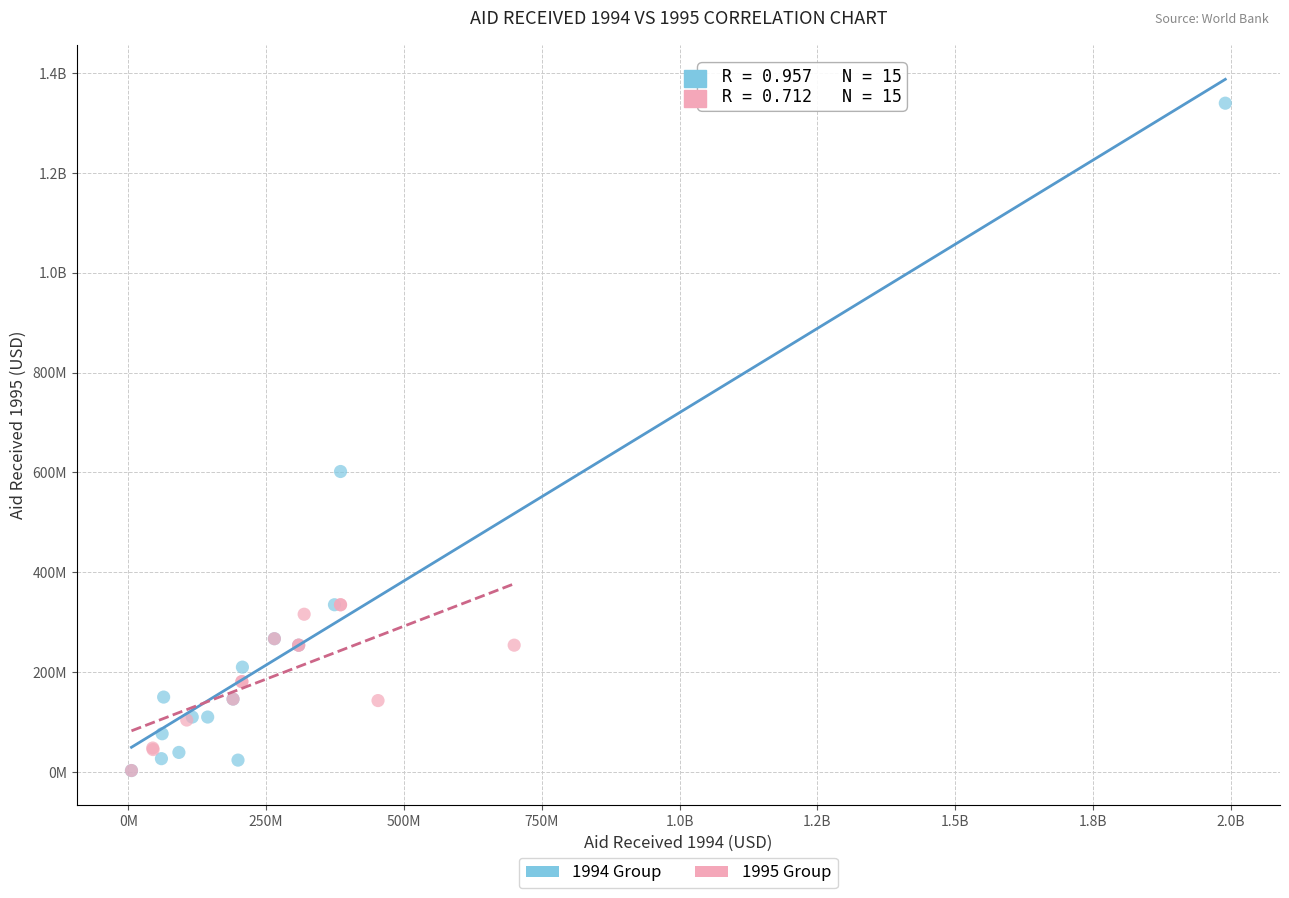

What are all the series names shown in the legend?

1994 Group, 1995 Group